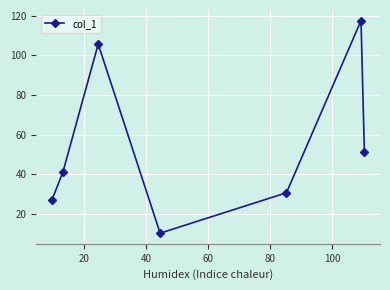

How many values exceed 41?

4